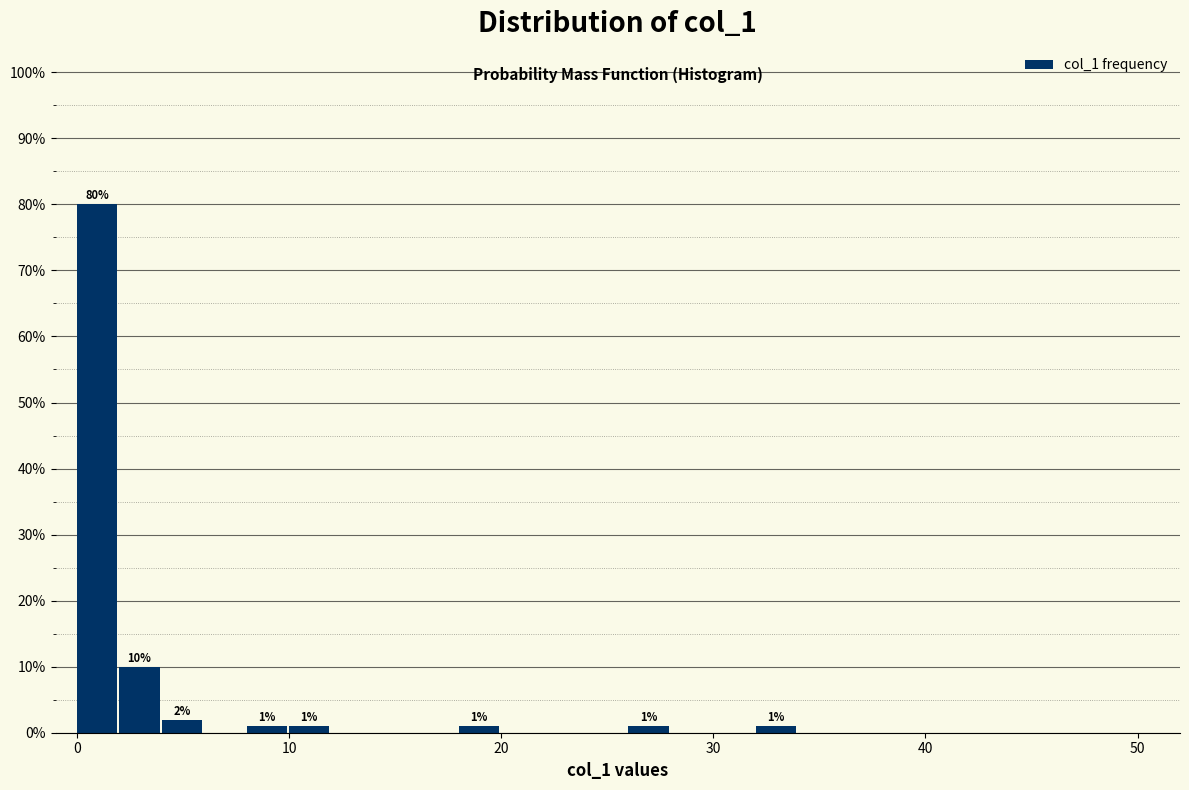

Read against the x-axis, roughly where is the centre of the tallest bar?

1